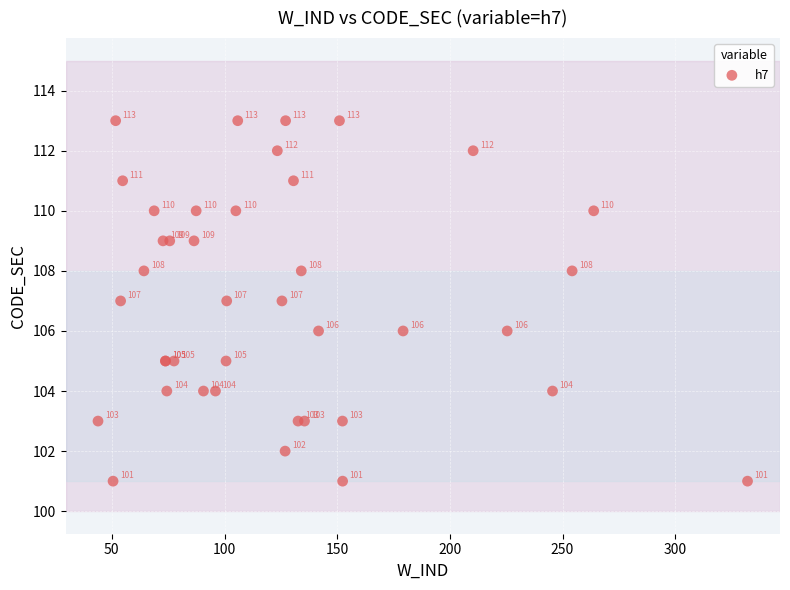

What Y value in the scatter plot is closest to 107?

107